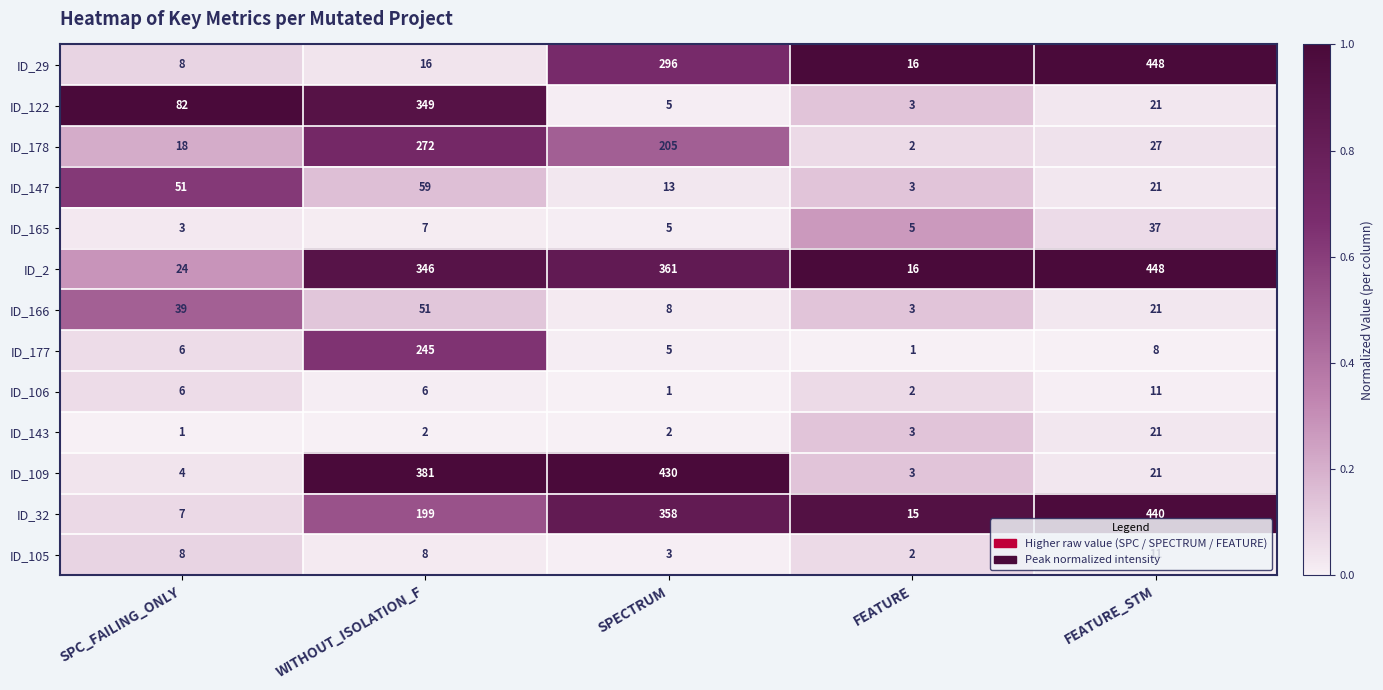

What is the maximum value shown in the chart?

448